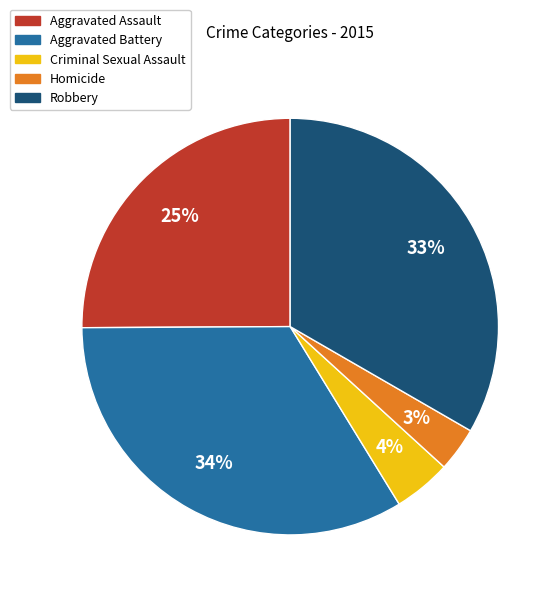

How many slices are in this pie chart?

5